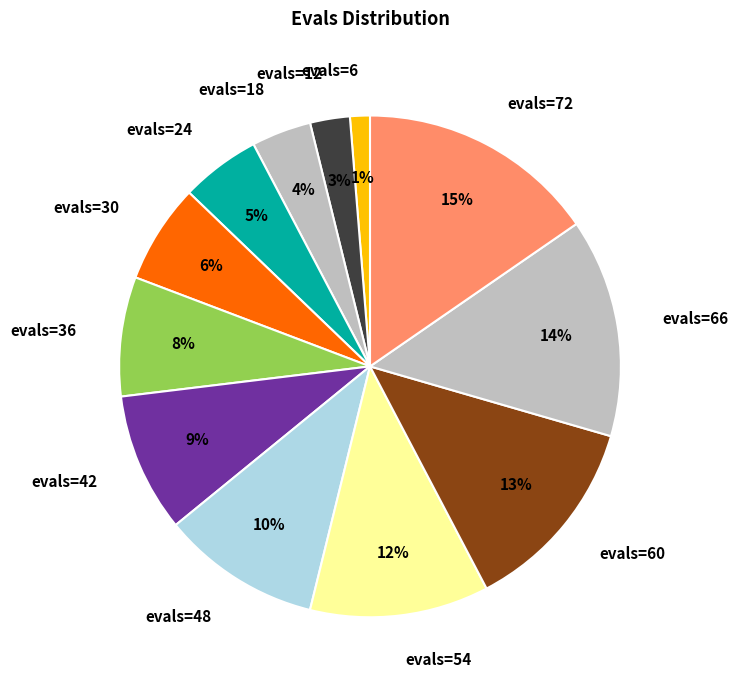

Rank the categories by value from lowest to highest.

evals=6, evals=12, evals=18, evals=24, evals=30, evals=36, evals=42, evals=48, evals=54, evals=60, evals=66, evals=72